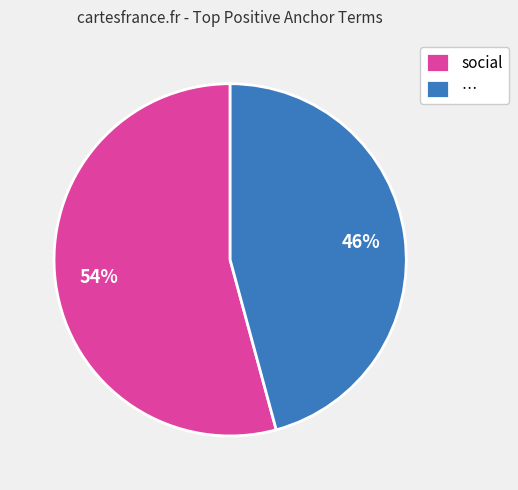

Which has a higher value, … or social?

social